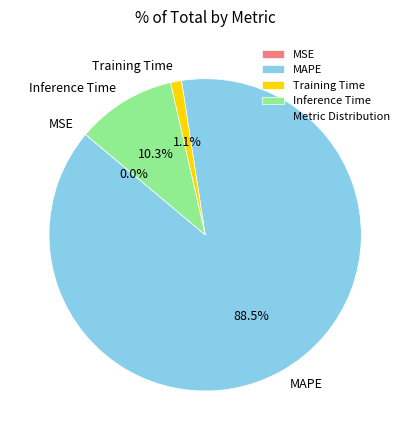

Which has a higher value, Inference Time or MAPE?

MAPE